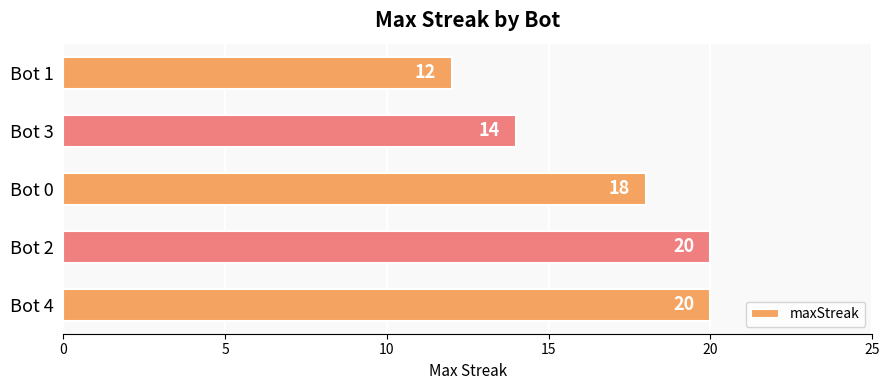

True or false: the data shows 20 at Bot 2.

True